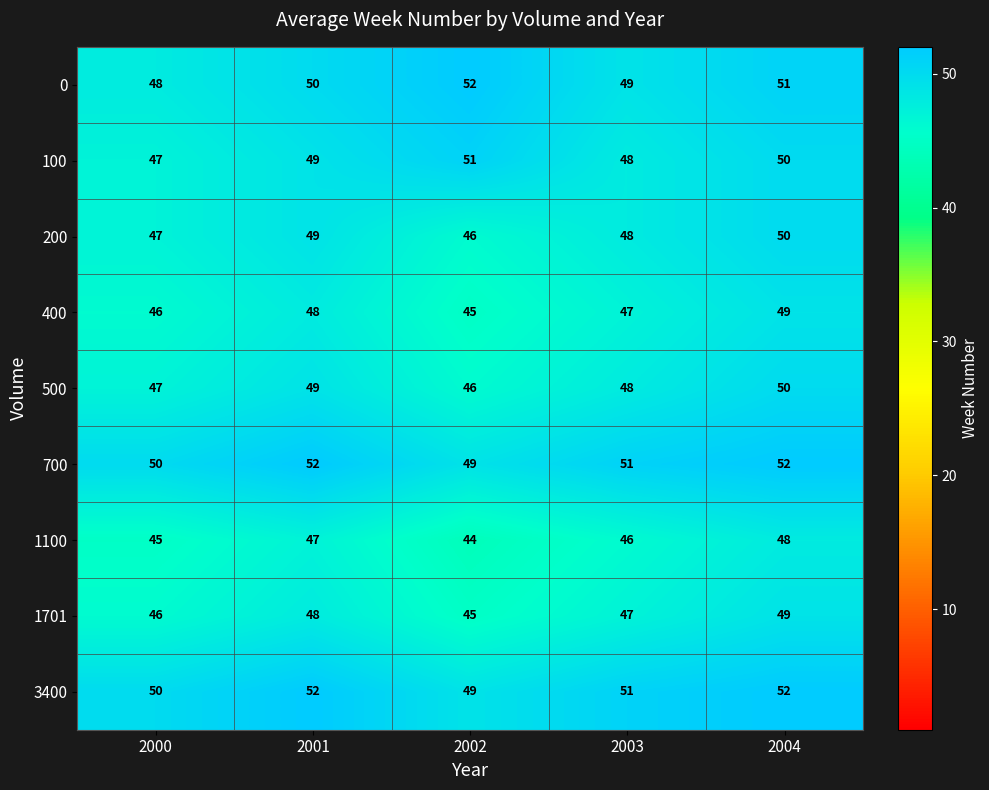

The value of 0 at 2003 is 49. True or false?

True